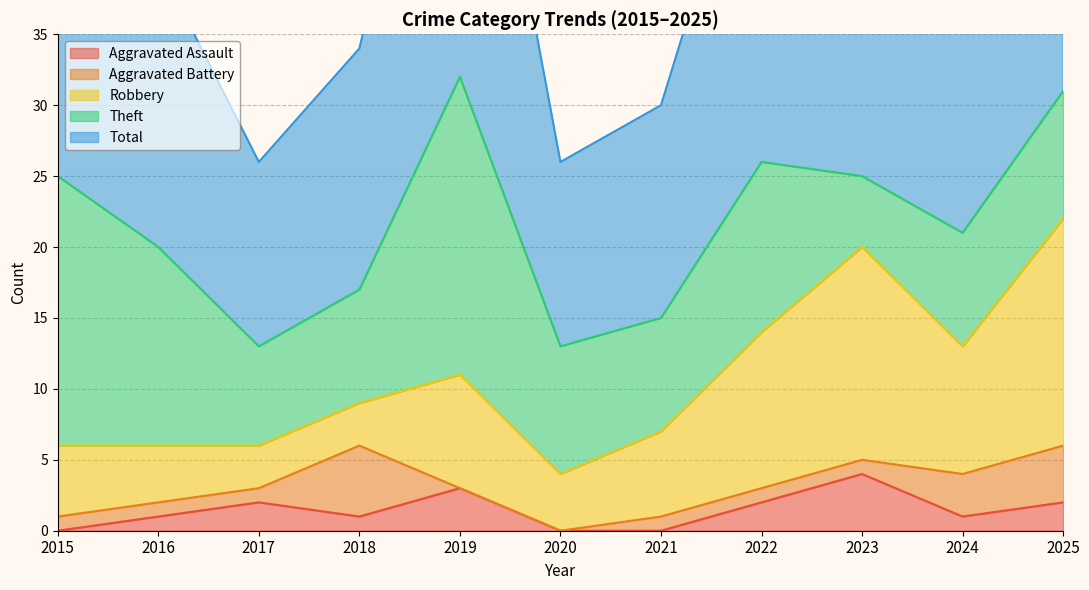

Reading left to right, extract all data points from this chart.

Aggravated Assault: 2015=0	2016=1	2017=2	2018=1	2019=3	2020=0	2021=0	2022=2	2023=4	2024=1	2025=2
Aggravated Battery: 2015=1	2016=1	2017=1	2018=5	2019=0	2020=0	2021=1	2022=1	2023=1	2024=3	2025=4
Robbery: 2015=5	2016=4	2017=3	2018=3	2019=8	2020=4	2021=6	2022=11	2023=15	2024=9	2025=16
Theft: 2015=19	2016=14	2017=7	2018=8	2019=21	2020=9	2021=8	2022=12	2023=5	2024=8	2025=9
Total: 2015=25	2016=20	2017=13	2018=17	2019=32	2020=13	2021=15	2022=27	2023=25	2024=21	2025=31